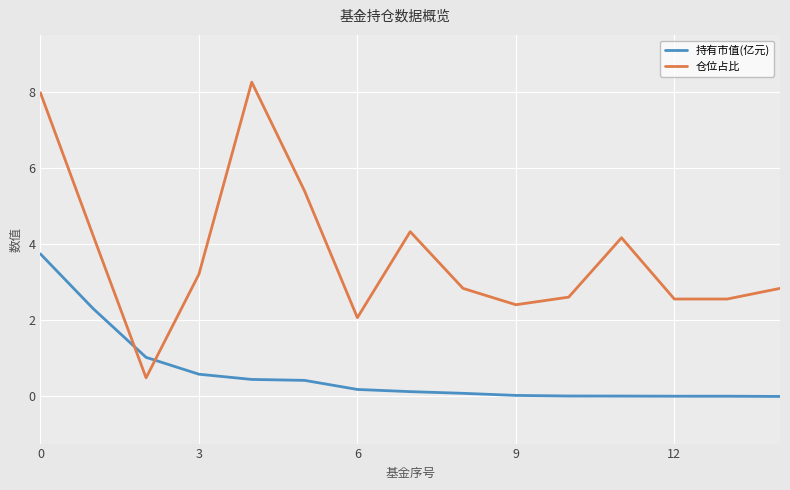

True or false: 持有市值(亿元) and 仓位占比 cross at least once.

True